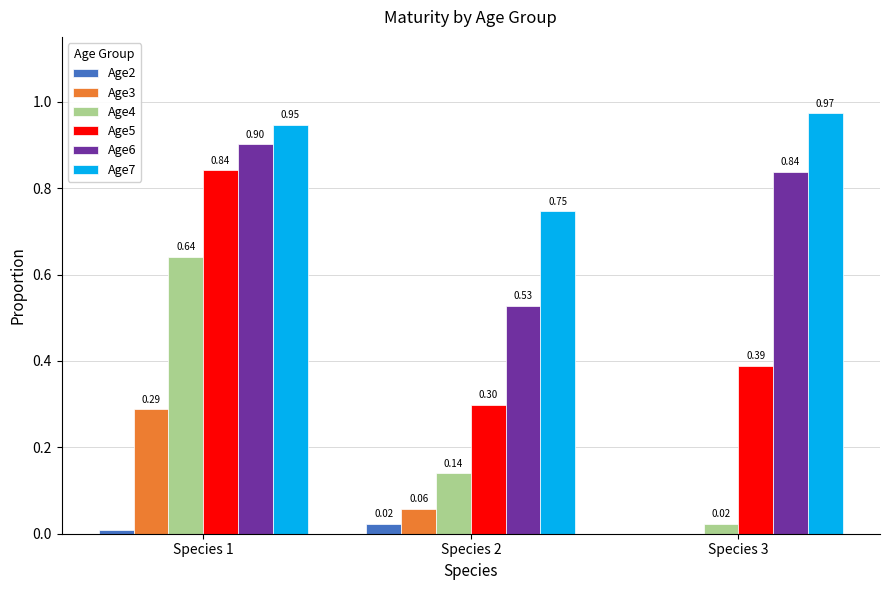

Which series changed the most between Species 2 and Species 3?

Age6